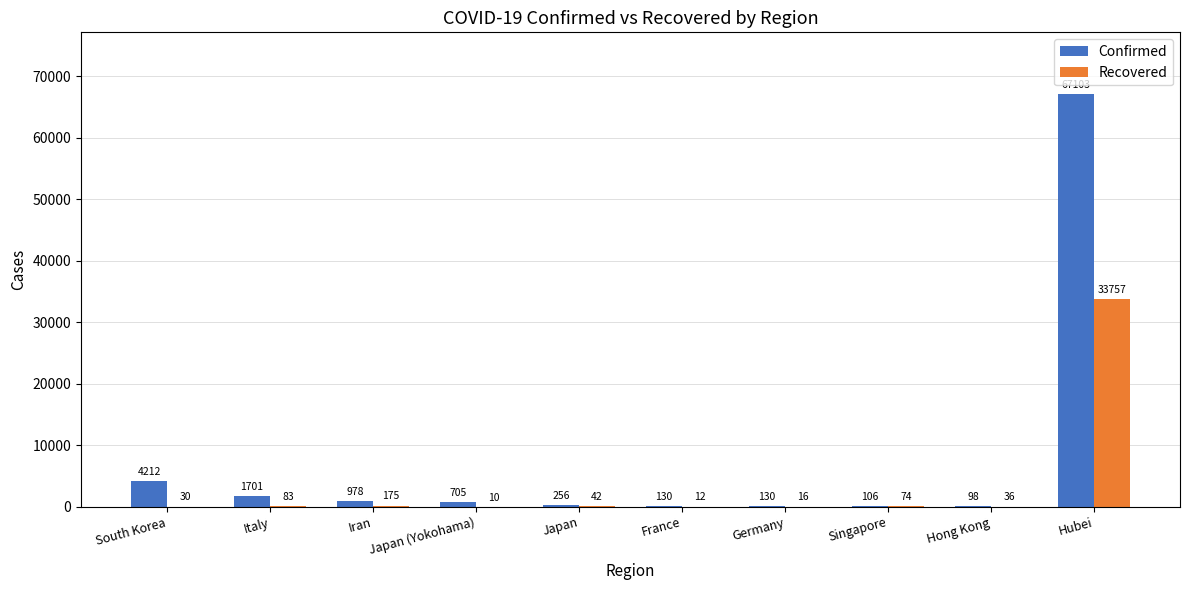

Read the Confirmed value at Italy.

1701